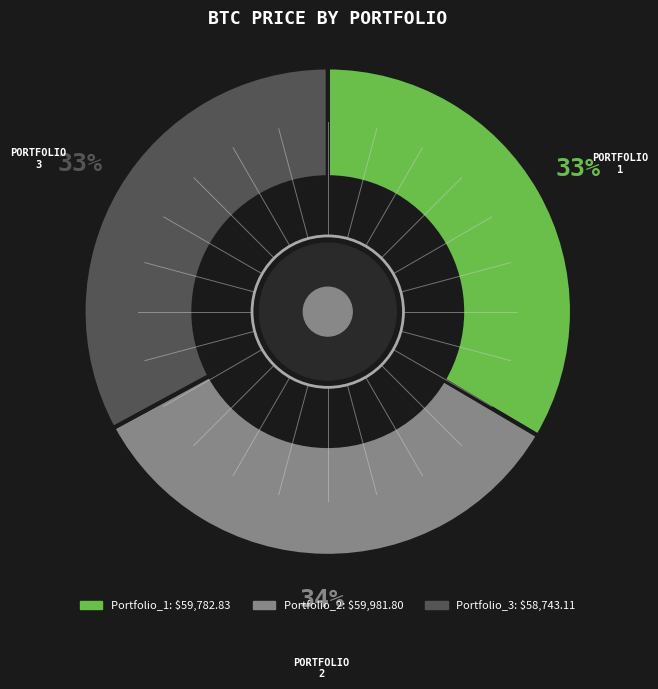

Approximately how many times larger is the value at Portfolio_1 compared to Portfolio_2?

1.0